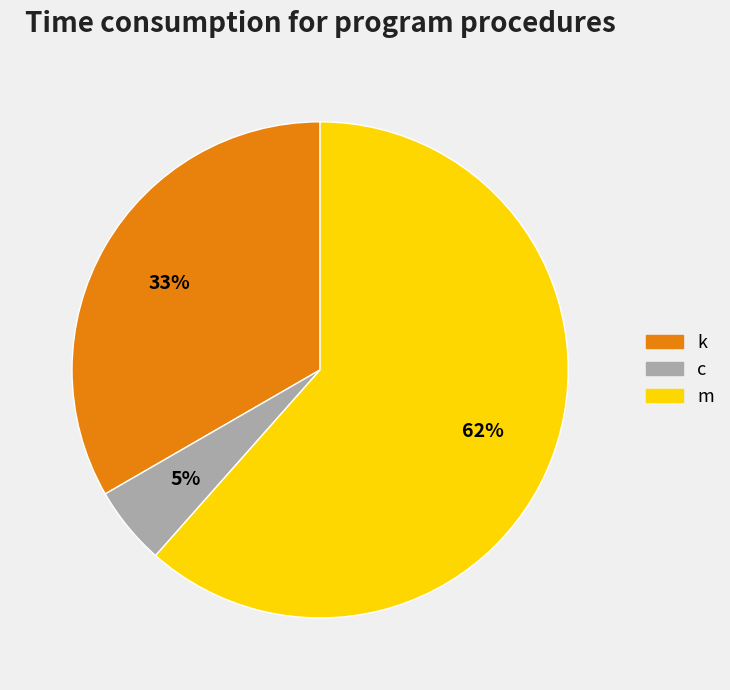

Does any single category account for the majority?

Yes